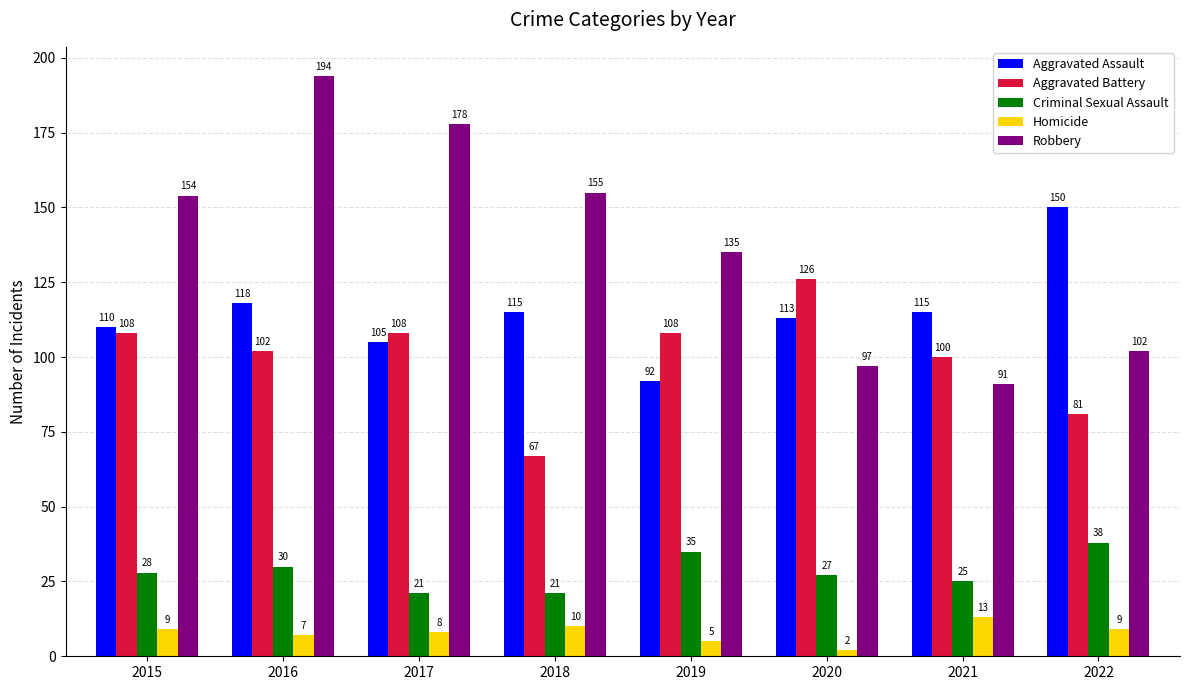

The value of Criminal Sexual Assault at 2017 is 31. True or false?

False